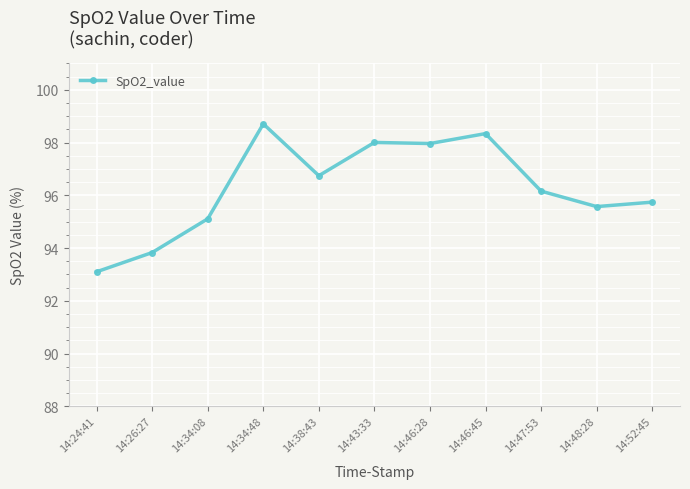

Reading left to right, transcribe all the data shown in this chart.

14:24:41=93.1	14:26:27=93.8	14:34:08=95.1	14:34:48=98.7	14:38:43=96.7	14:43:33=98.0	14:46:28=98.0	14:46:45=98.3	14:47:53=96.2	14:48:28=95.6	14:52:45=95.7